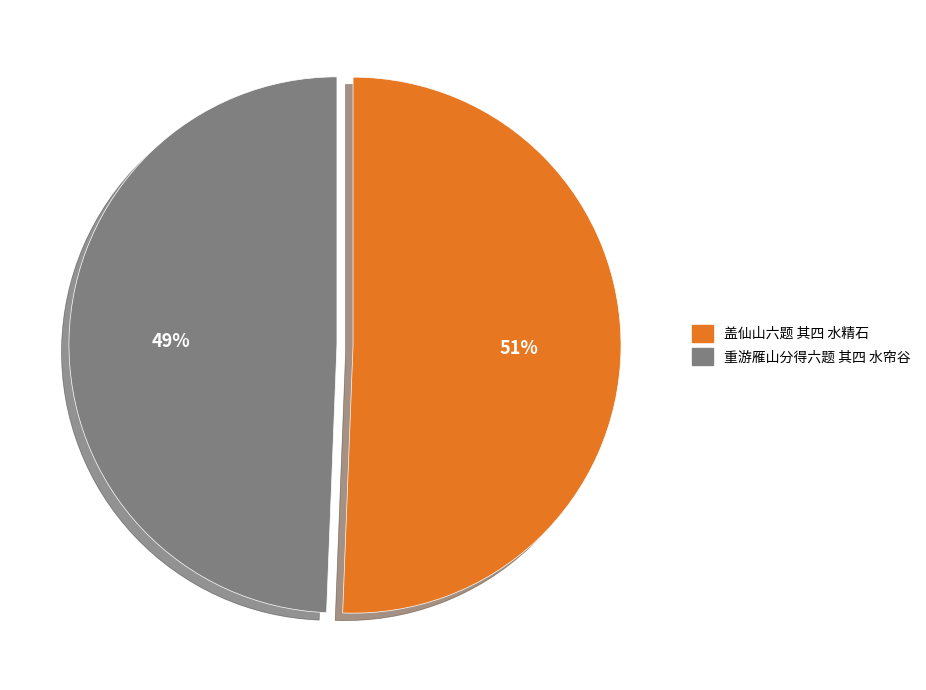

To the nearest percent, what is the average slice percentage?

50%